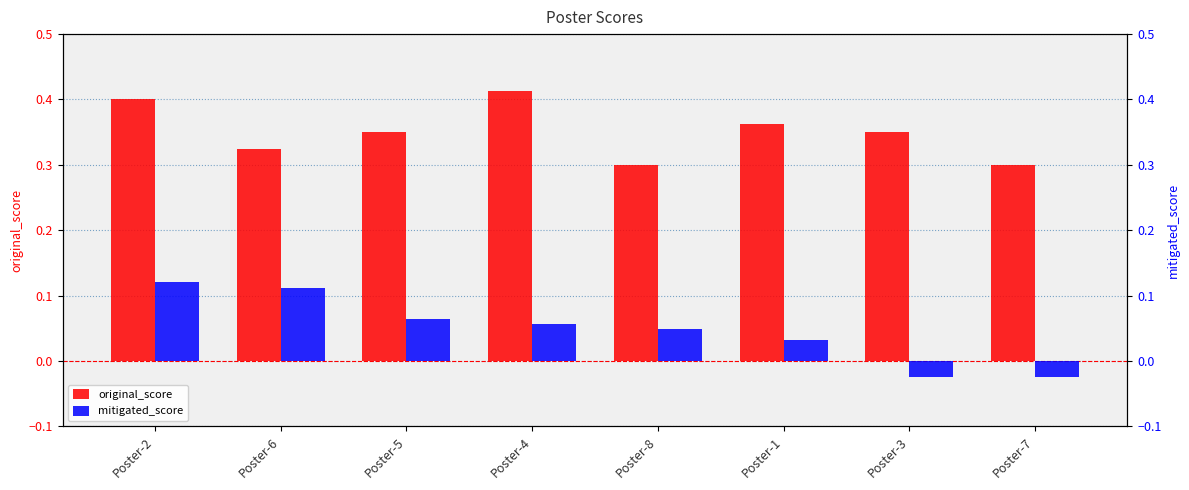

Reading left to right, extract all data points from this chart.

original_score: Poster-2=0.4	Poster-6=0.3	Poster-5=0.3	Poster-4=0.4	Poster-8=0.3	Poster-1=0.4	Poster-3=0.3	Poster-7=0.3
mitigated_score: Poster-2=0.1	Poster-6=0.1	Poster-5=0.1	Poster-4=0.1	Poster-8=0.0	Poster-1=0.0	Poster-3=-0.0	Poster-7=-0.0